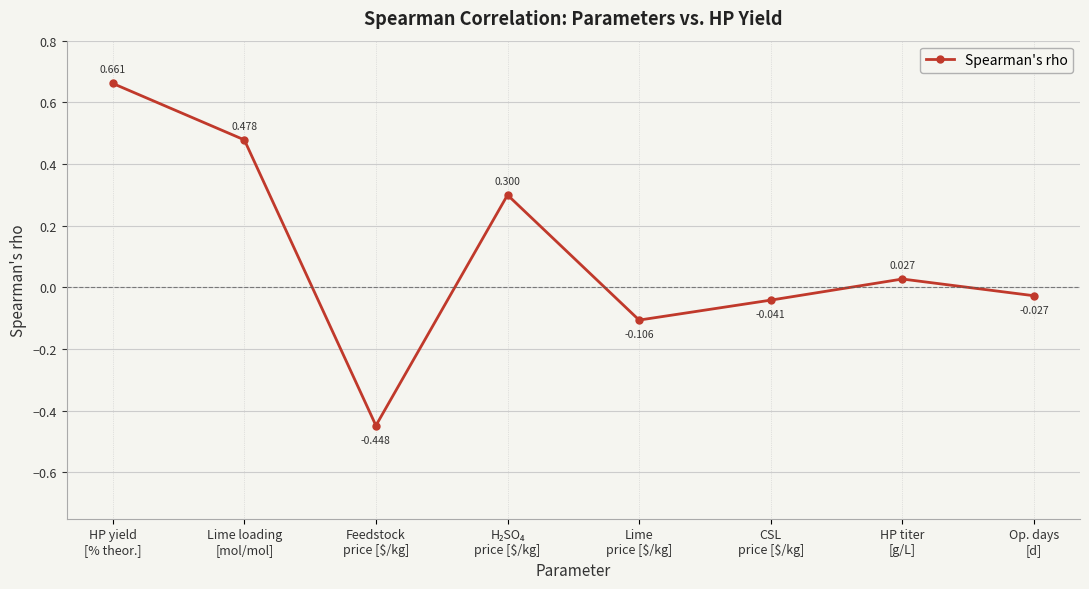

What is the change in value from Feedstock
price [$/kg] to Lime
price [$/kg]?

+0.3